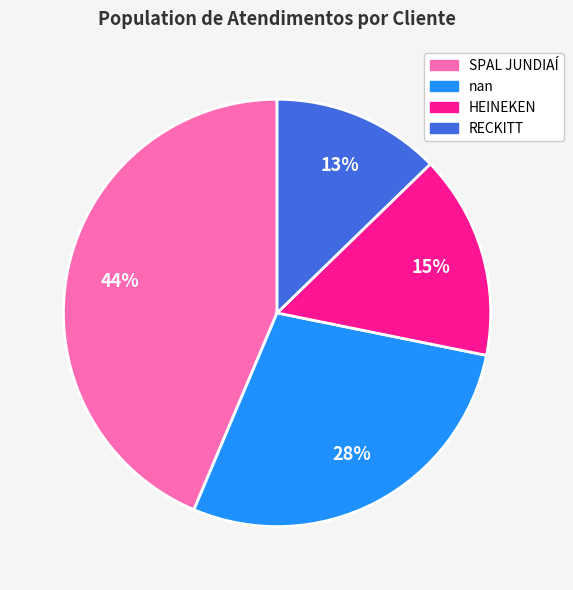

Which slice is the smallest?

RECKITT